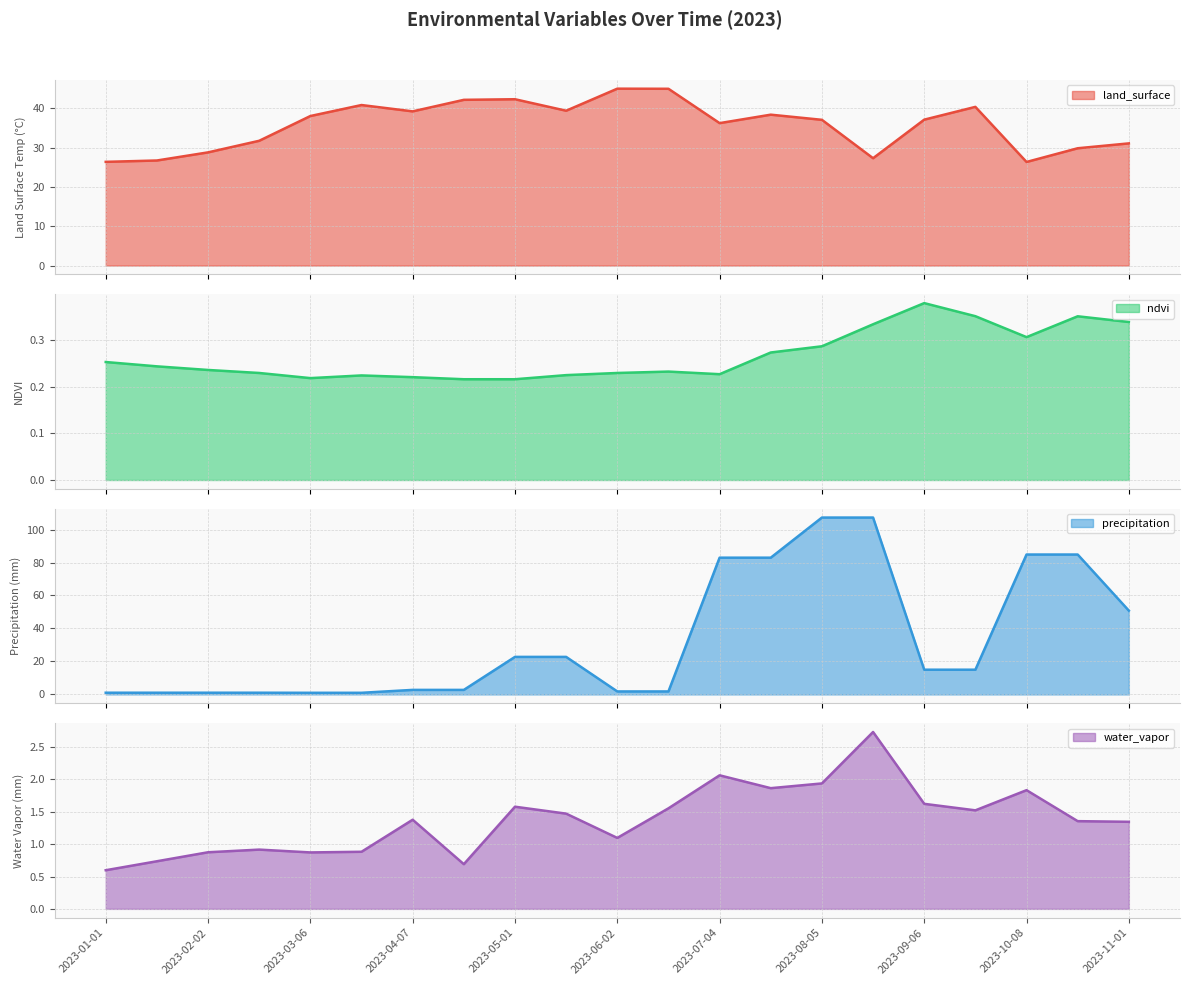

What is the difference between the highest and lowest values at 2023-05-17?

39.2